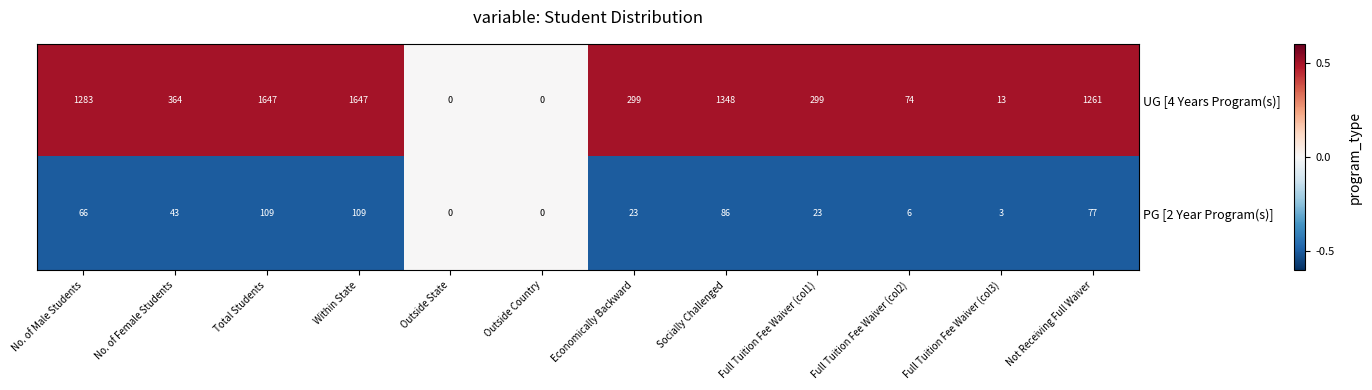

Reading left to right, transcribe all the data shown in this chart.

UG [4 Years Program(s)]: 1283	364	1647	1647	0	0	299	1348	299	74	13	1261
PG [2 Year Program(s)]: 66	43	109	109	0	0	23	86	23	6	3	77